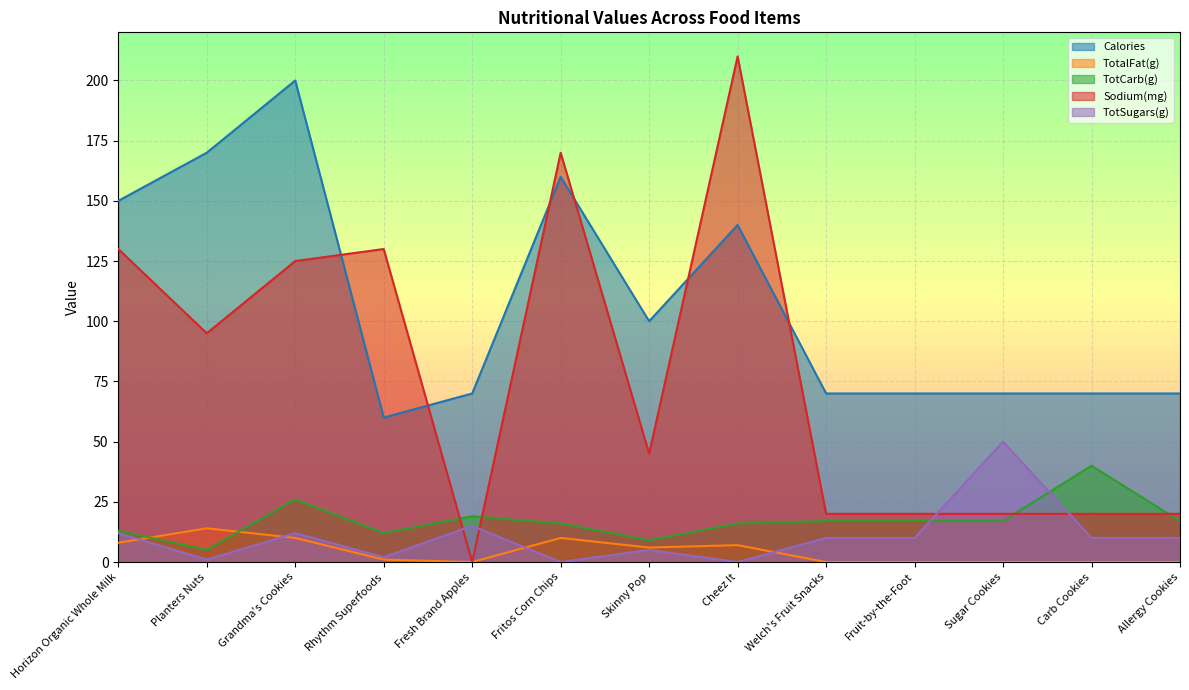

Reading left to right, list all the values displayed in this chart.

Calories: Horizon Organic Whole Milk=150	Planters Nuts=170	Grandma's Cookies=200	Rhythm Superfoods=60	Fresh Brand Apples=70	Fritos Corn Chips=160	Skinny Pop=100	Cheez It=140	Welch's Fruit Snacks=70	Fruit-by-the-Foot=70	Sugar Cookies=70	Carb Cookies=70	Allergy Cookies=70
TotalFat(g): Horizon Organic Whole Milk=8	Planters Nuts=14	Grandma's Cookies=10	Rhythm Superfoods=1	Fresh Brand Apples=0	Fritos Corn Chips=10	Skinny Pop=6	Cheez It=7	Welch's Fruit Snacks=0	Fruit-by-the-Foot=0	Sugar Cookies=0	Carb Cookies=0	Allergy Cookies=0
TotCarb(g): Horizon Organic Whole Milk=13	Planters Nuts=5	Grandma's Cookies=26	Rhythm Superfoods=12	Fresh Brand Apples=19	Fritos Corn Chips=16	Skinny Pop=9	Cheez It=16	Welch's Fruit Snacks=17	Fruit-by-the-Foot=17	Sugar Cookies=17	Carb Cookies=40	Allergy Cookies=17
Sodium(mg): Horizon Organic Whole Milk=130	Planters Nuts=95	Grandma's Cookies=125	Rhythm Superfoods=130	Fresh Brand Apples=0	Fritos Corn Chips=170	Skinny Pop=45	Cheez It=210	Welch's Fruit Snacks=20	Fruit-by-the-Foot=20	Sugar Cookies=20	Carb Cookies=20	Allergy Cookies=20
TotSugars(g): Horizon Organic Whole Milk=12	Planters Nuts=1	Grandma's Cookies=12	Rhythm Superfoods=2	Fresh Brand Apples=15	Fritos Corn Chips=0	Skinny Pop=5	Cheez It=0	Welch's Fruit Snacks=10	Fruit-by-the-Foot=10	Sugar Cookies=50	Carb Cookies=10	Allergy Cookies=10